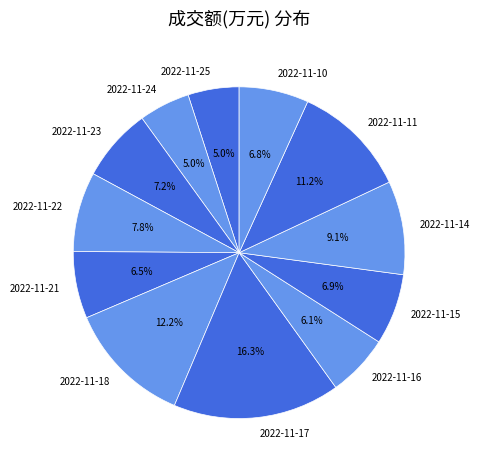

Is it true that 2022-11-11 is 17% of the pie?

False